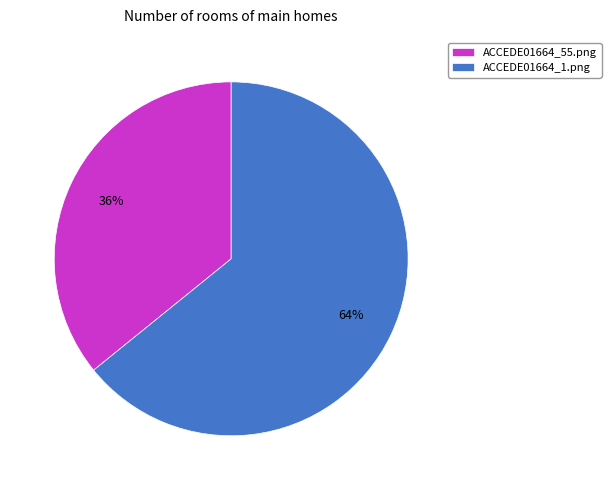

What is the majority slice?

ACCEDE01664_1.png